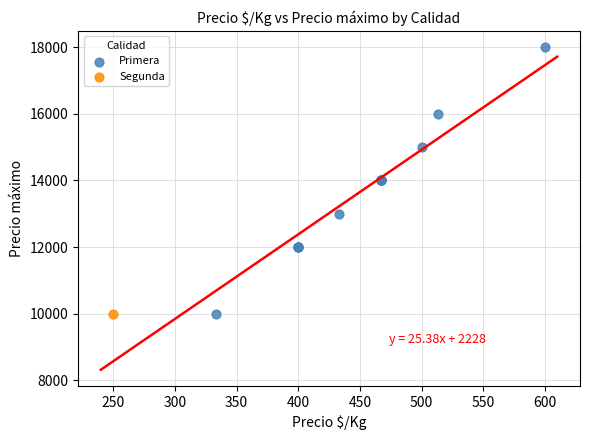

What are all the series names shown in the legend?

Primera, Segunda